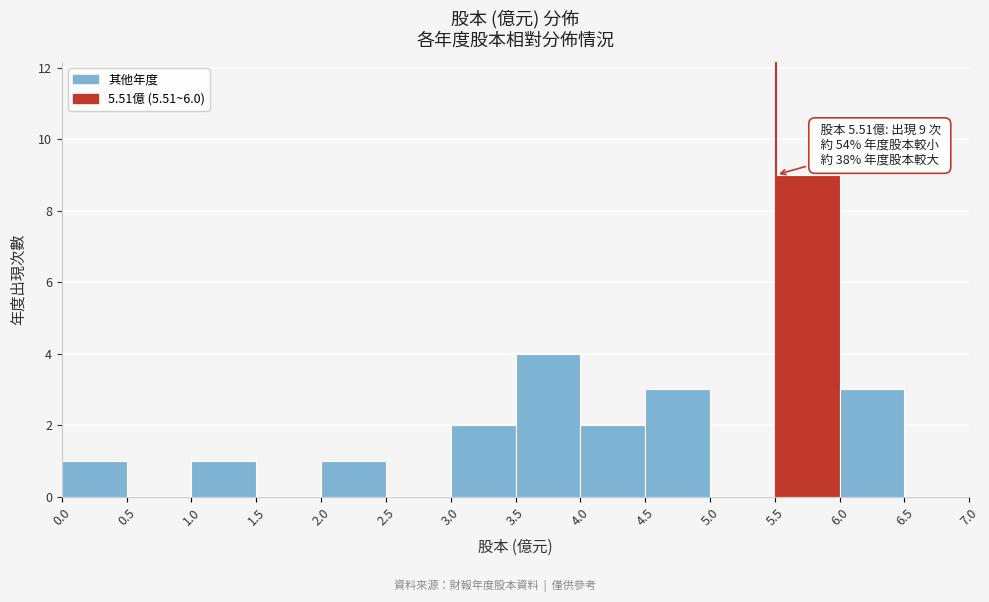

Over which range of the x-axis is the bar tallest?

5.5 to 6.0